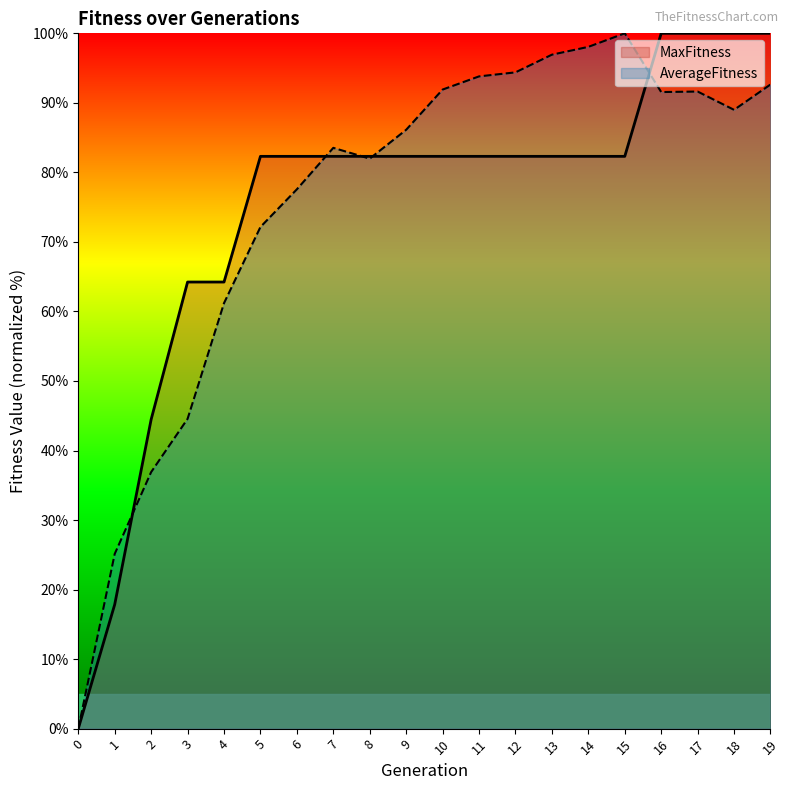

What is the value of the MaxFitness point at the 16th from the left?

82.3